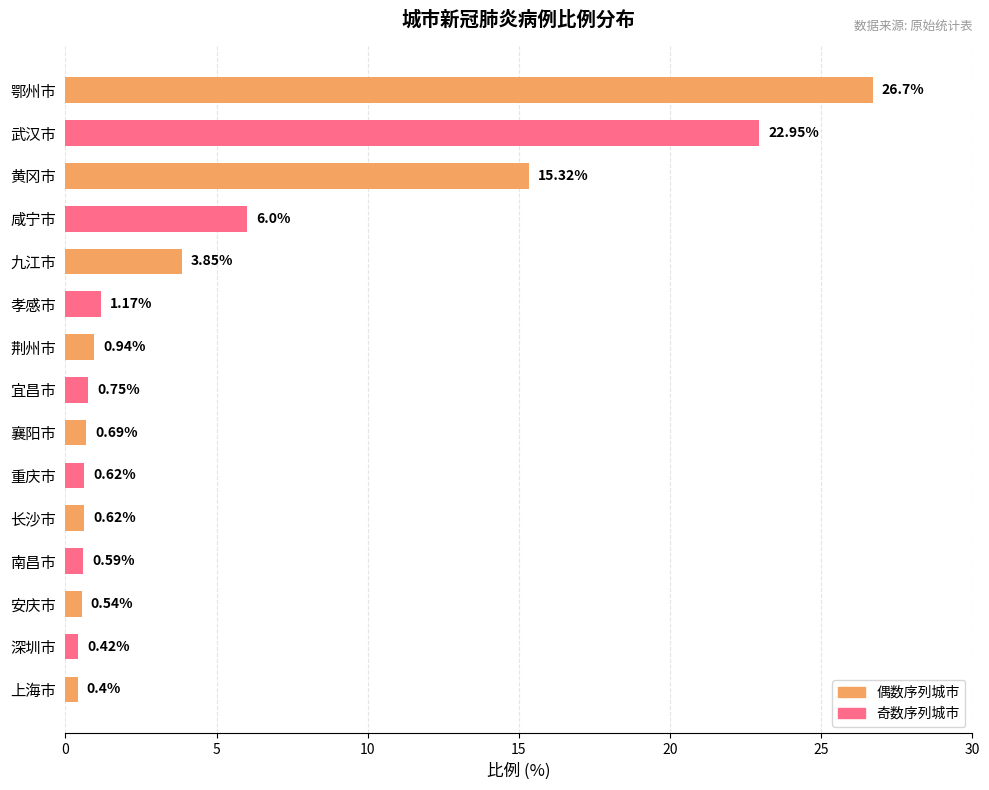

Where is the data nearest to the value 13?

黄冈市